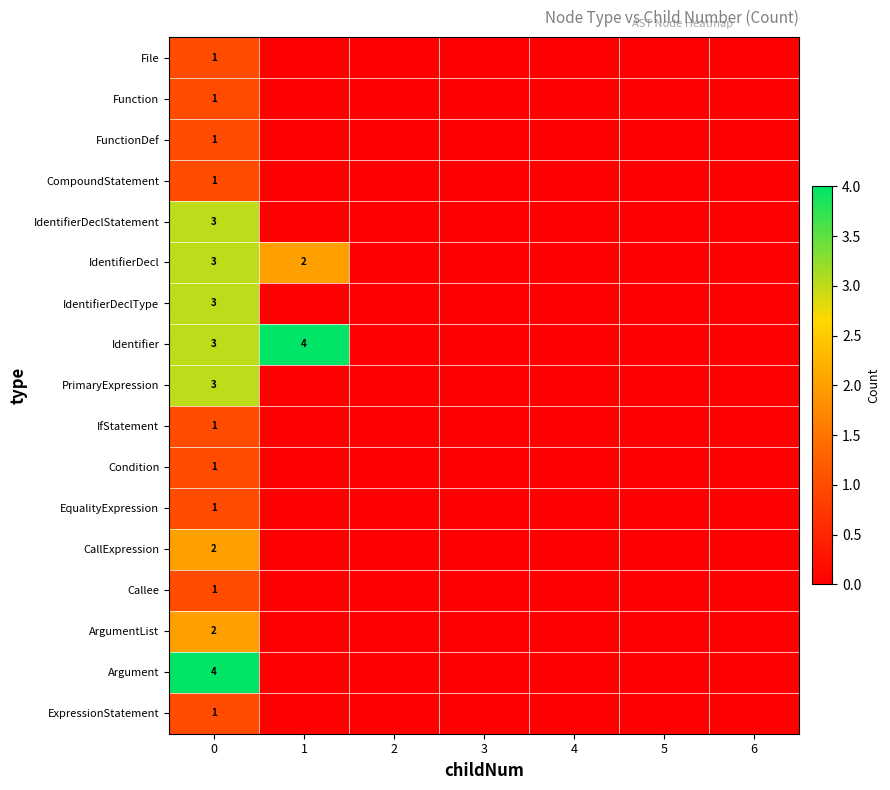

What is the total value across all series at 0?

32